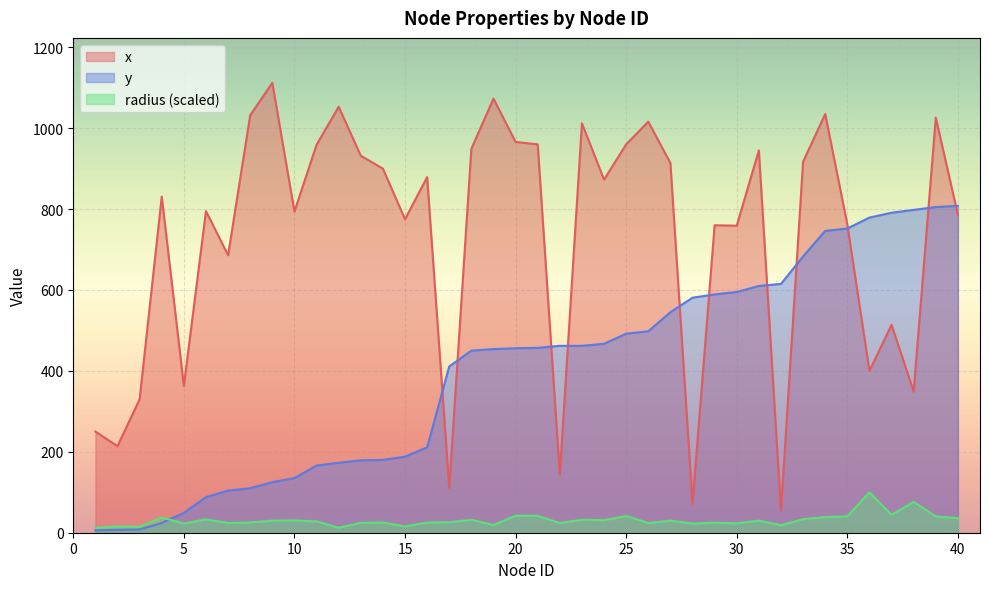

Rank the series at 14 from highest to lowest value.

x, y, radius